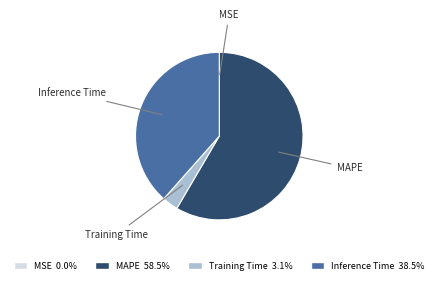

Is the sum of MAPE 58.5% and Training Time 3.1% greater than half?

Yes